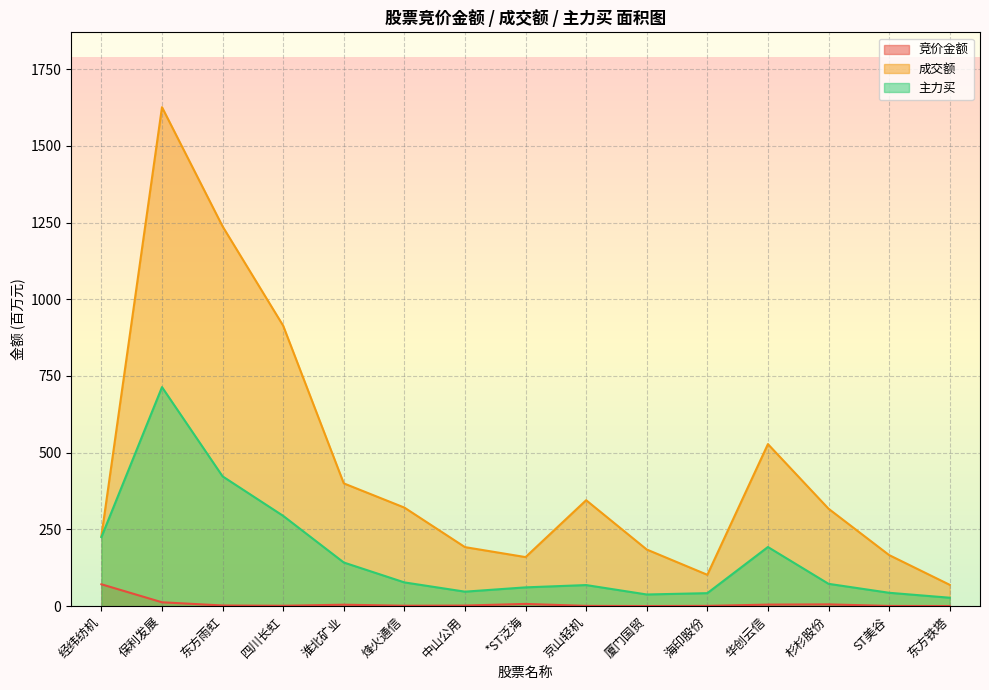

True or false: 成交额 and 主力买 intersect in this chart.

False